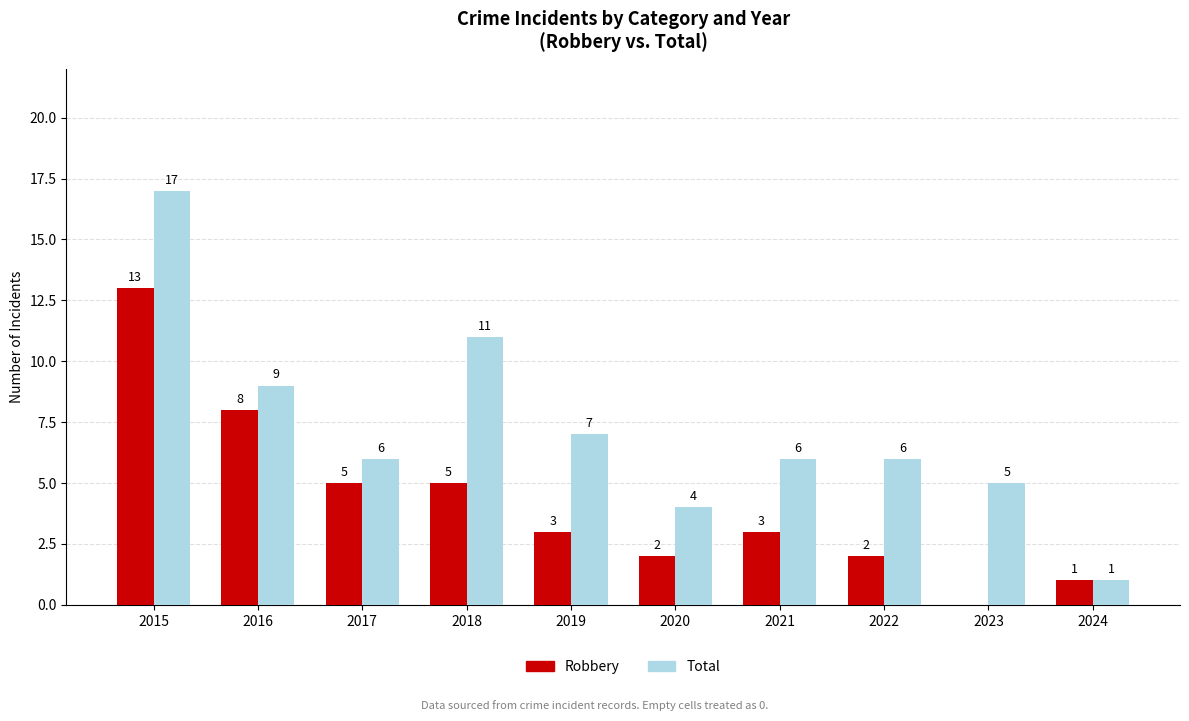

What is the sum of the Robbery values at 2020 and 2023?

2